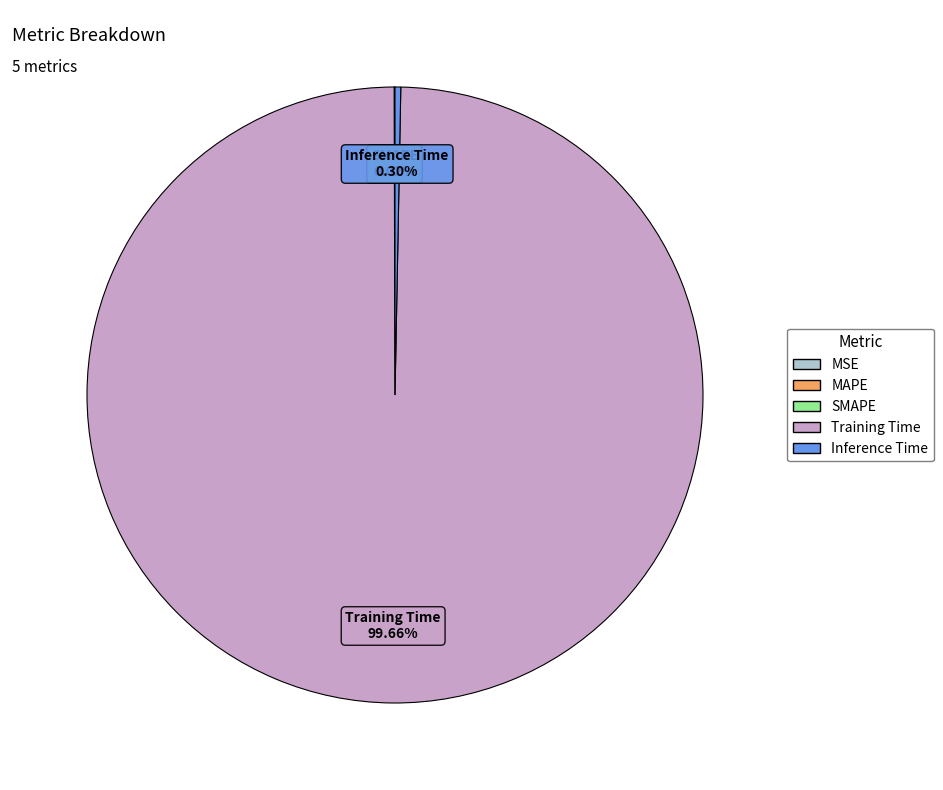

Which slice is the largest?

Training Time